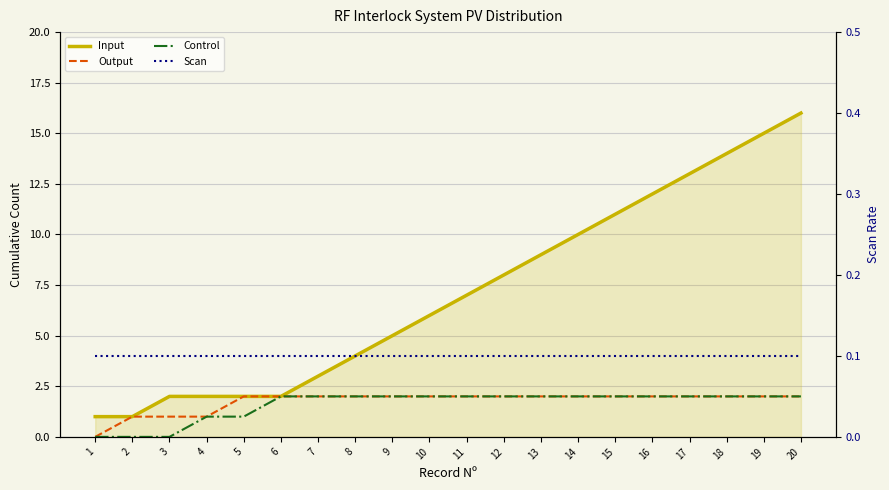

What value does the Scan series have at 12?

0.1